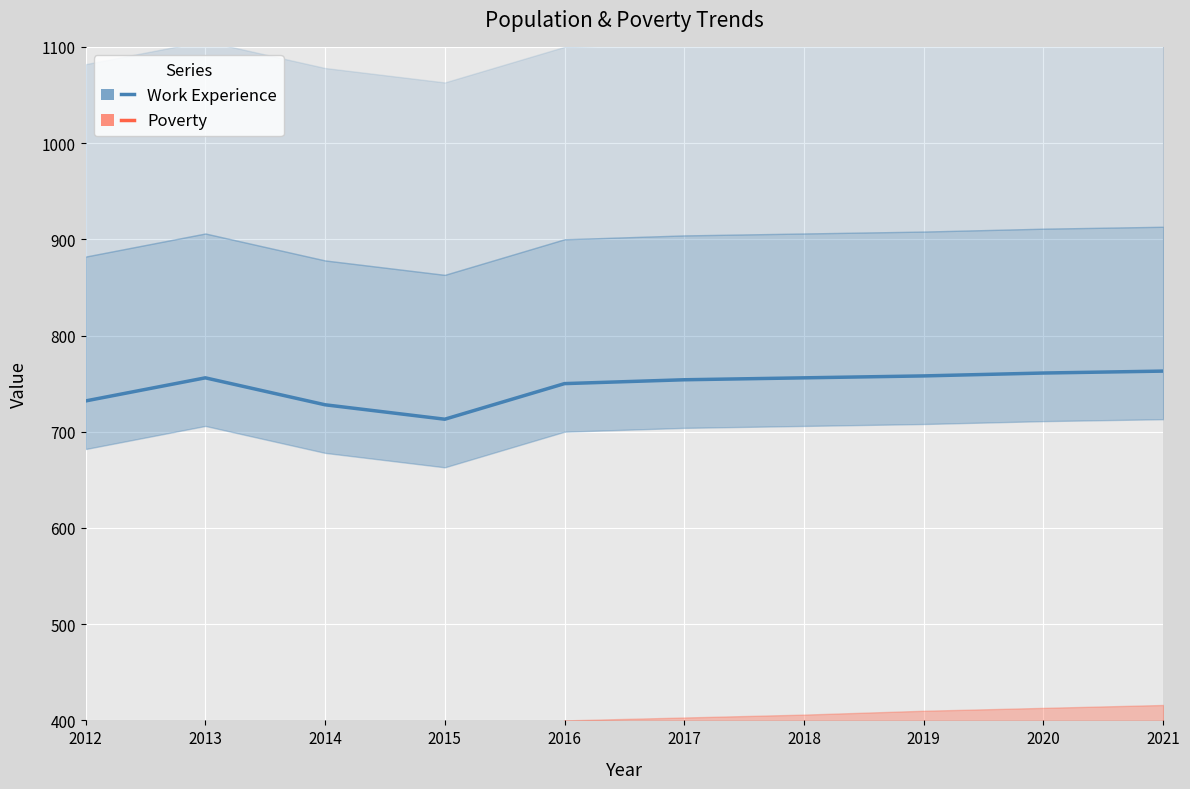

Which series has the largest total across all categories?

Work Experience